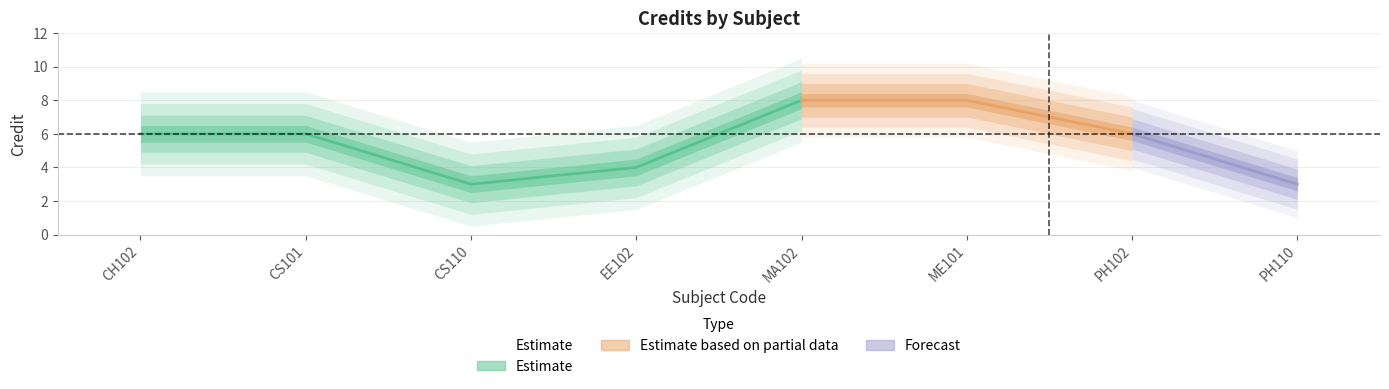

List the labels in order of value, smallest first.

CS110, PH110, EE102, CH102, CS101, PH102, MA102, ME101